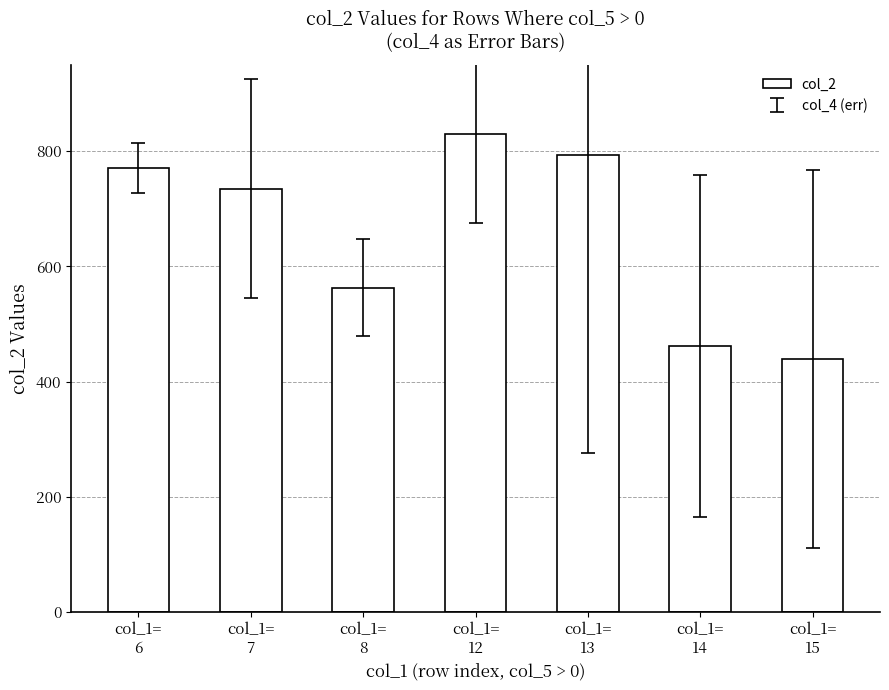

Reading right to left, list all the values displayed in this chart.

439	461	794	830	563	735	771